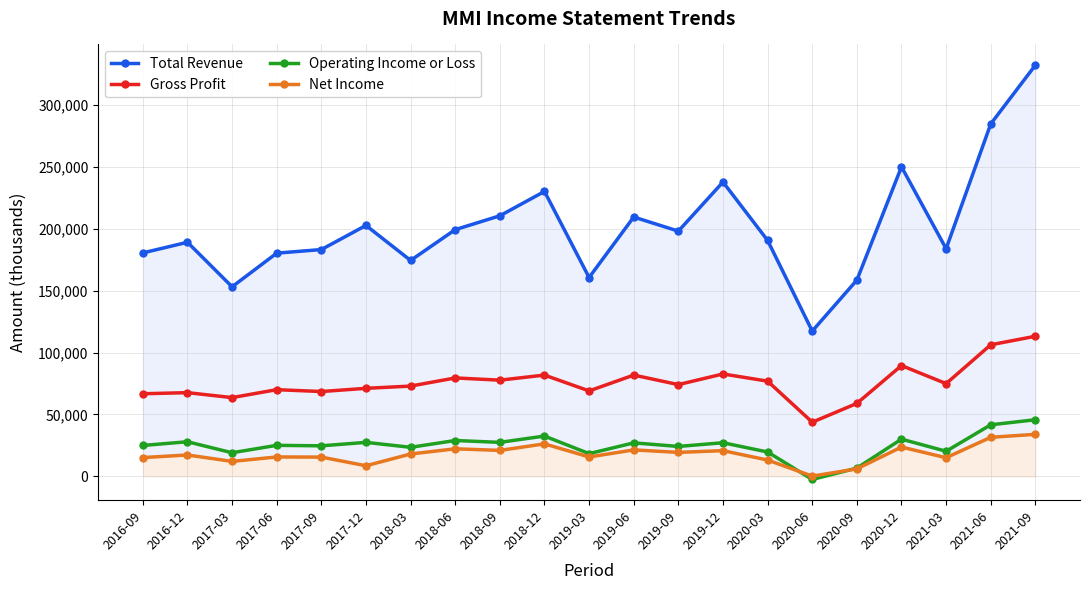

How many negative values does the Operating Income or Loss series have?

1